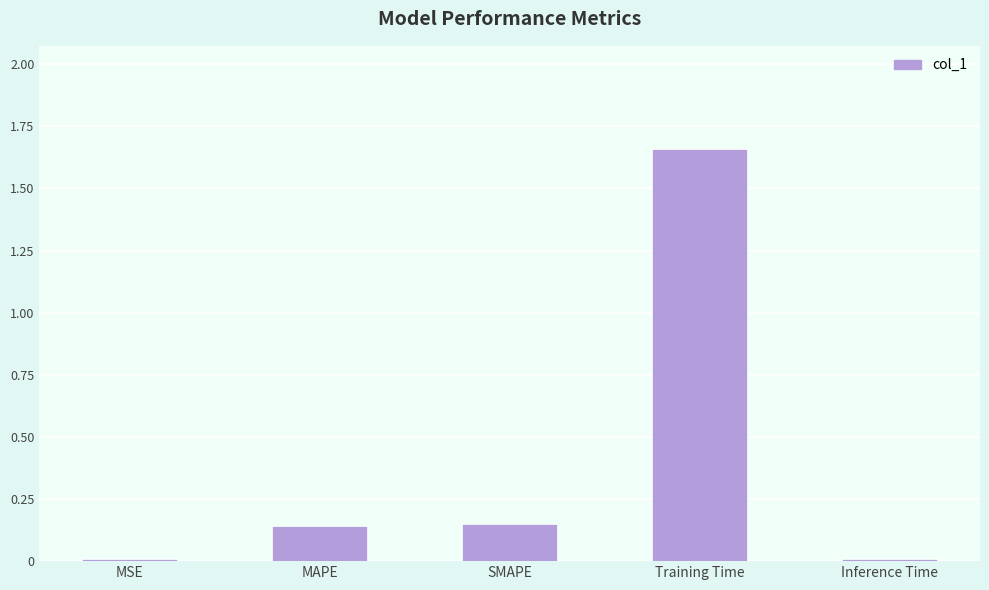

Are the bars horizontal?

No